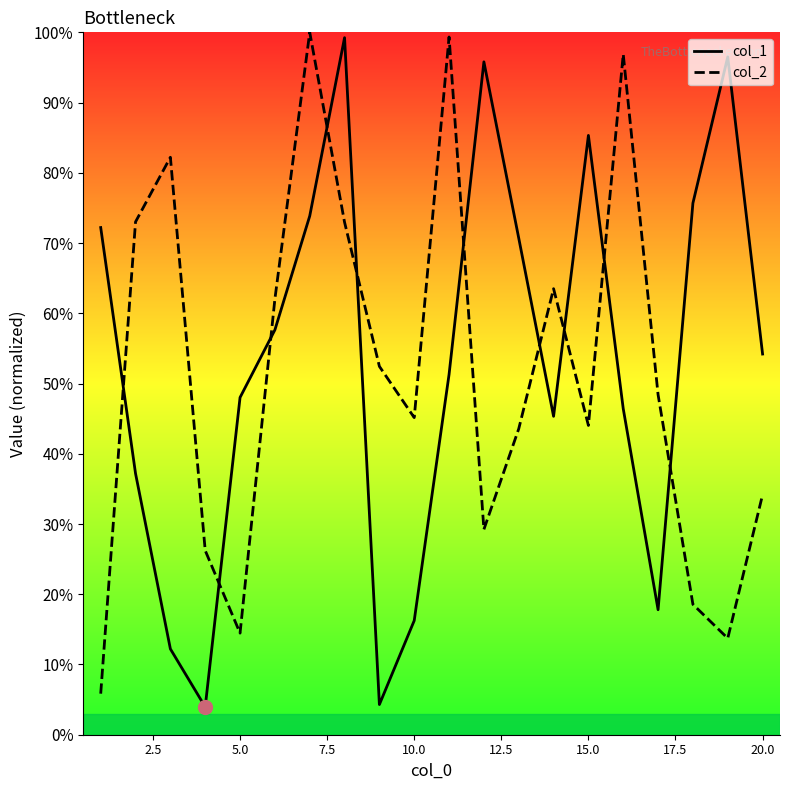

What is the minimum value for col_2?

5.8